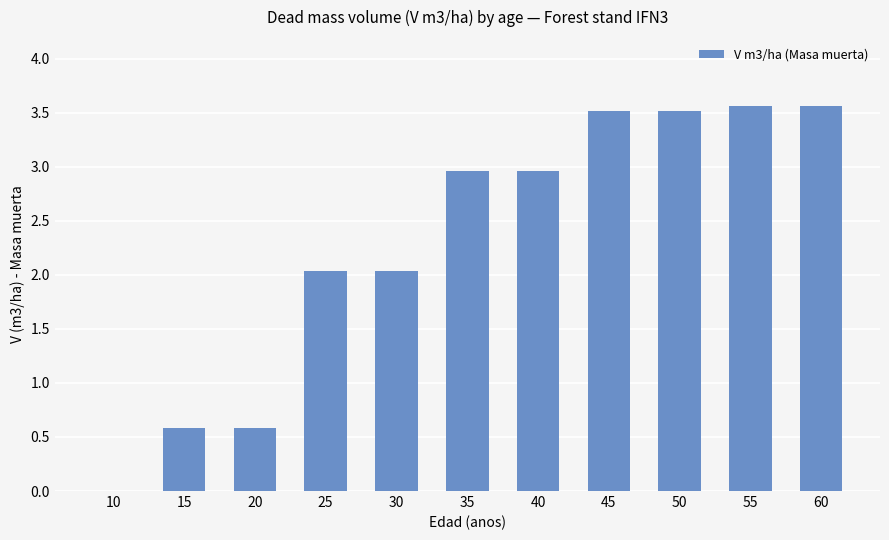

What is the ratio of the value at 35 to the value at 60?

0.8